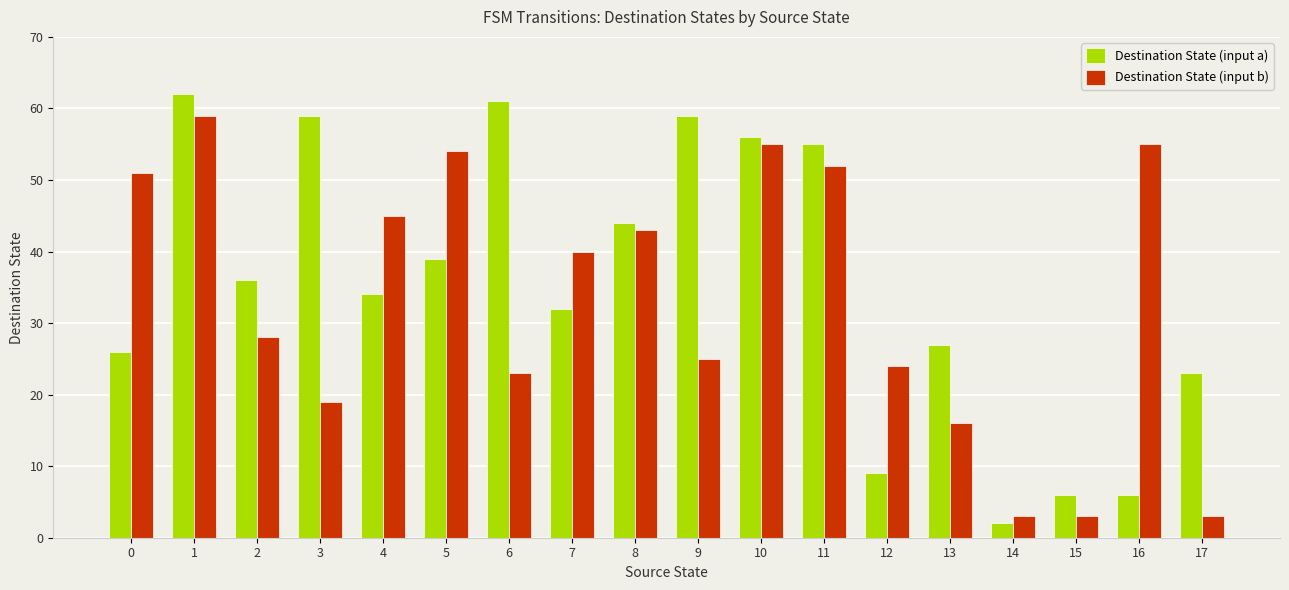

Rank the series at 14 from lowest to highest value.

Destination State (input a), Destination State (input b)